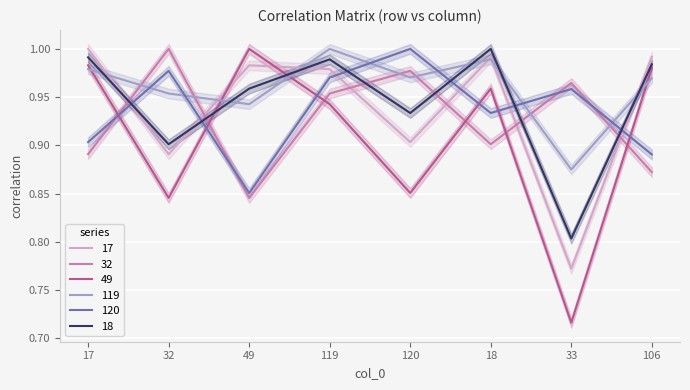

Is the value of 119 at 49 greater than the value of 49 at 106?

No